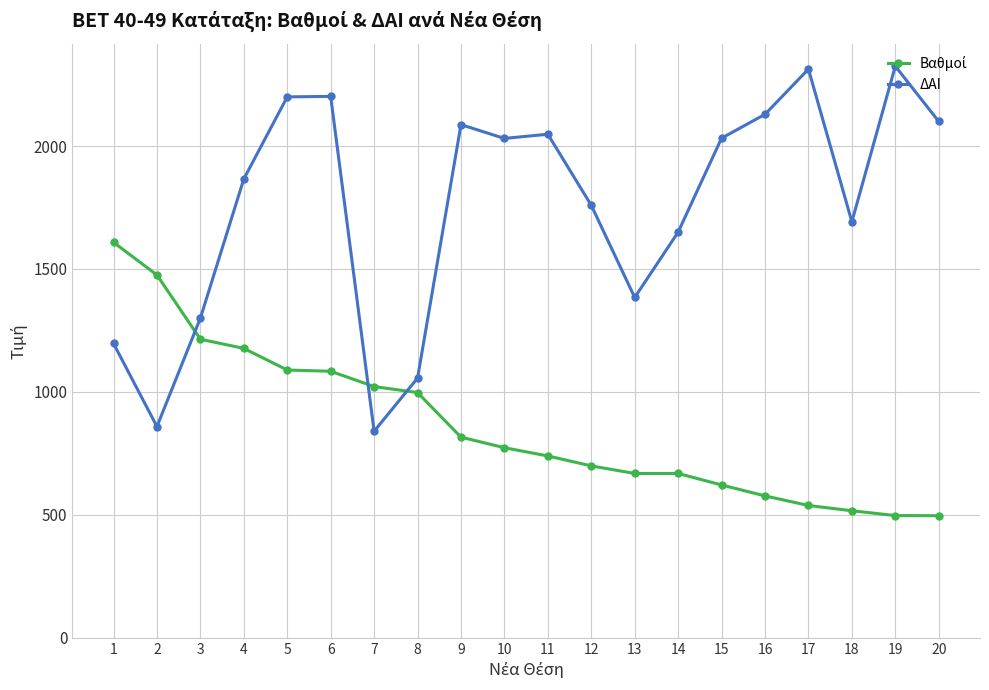

The value of ΔΑΙ at 12 is 378.9. True or false?

False